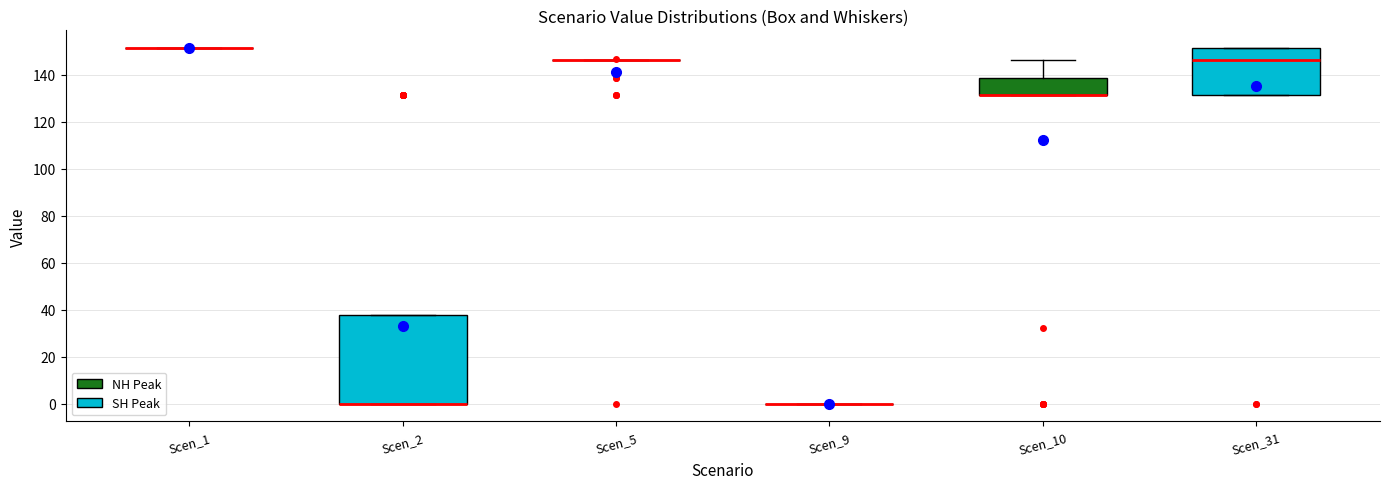

Reading left to right, transcribe this box plot: for each box, give where its median line is, the range the box spans, and where its two whiskers end, as read against the y-axis. The values are not printed on the chart, so give them approximately, as read against the axis.

Scen_1 (NH Peak): box collapsed to a line at 152, whiskers 152 to 152
Scen_1 (SH Peak): median 0 (drawn on the box's lower edge), box 0 to 38, whiskers 0 to 38
Scen_5 (NH Peak): box collapsed to a line at 146, whiskers 146 to 146
Scen_5 (SH Peak): box collapsed to a line at 0, whiskers 0 to 0
Scen_10 (NH Peak): median 132 (drawn on the box's lower edge), box 132 to 138, whiskers 132 to 146
Scen_10 (SH Peak): median 146, box 132 to 152, whiskers 132 to 152